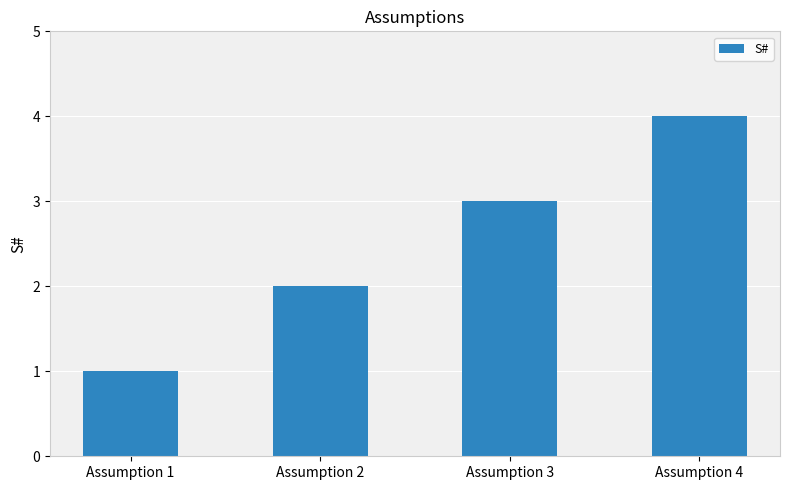

What is the smallest value displayed?

1